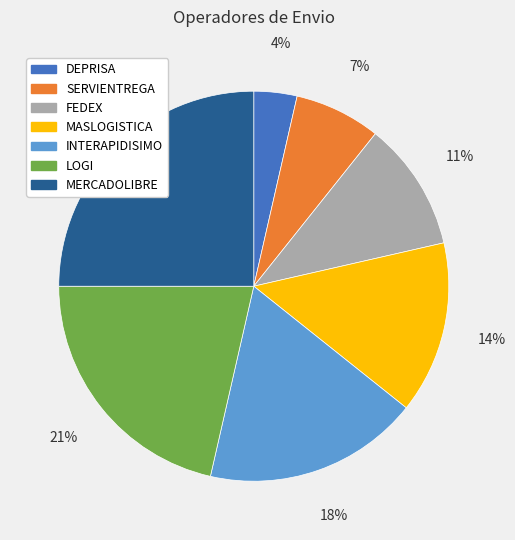

The SERVIENTREGA slice represents 7% of the pie. True or false?

True